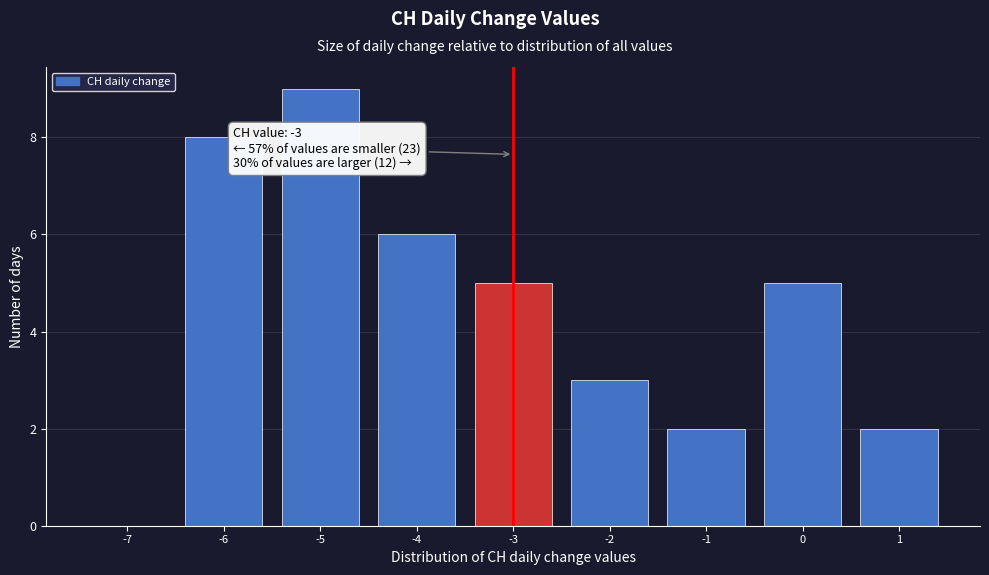

Reading left to right, extract all data points from this chart.

-7=0	-6=8	-5=9	-4=6	-3=5	-2=3	-1=2	0=5	1=2